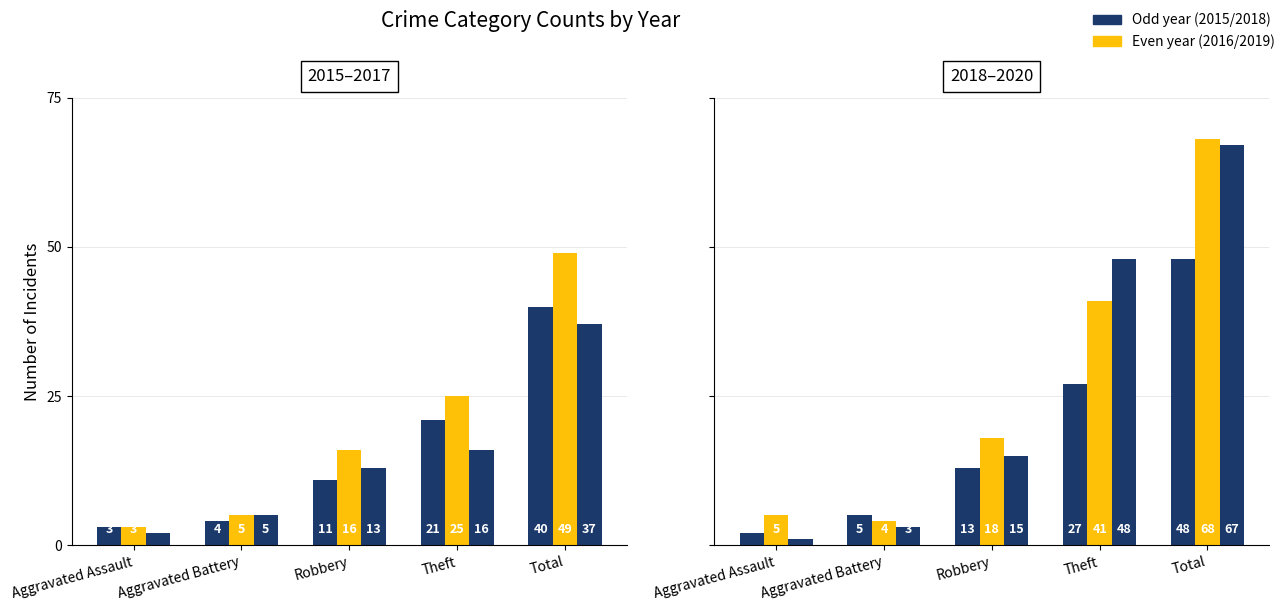

Which category has the highest value in the 2015 series?

Total